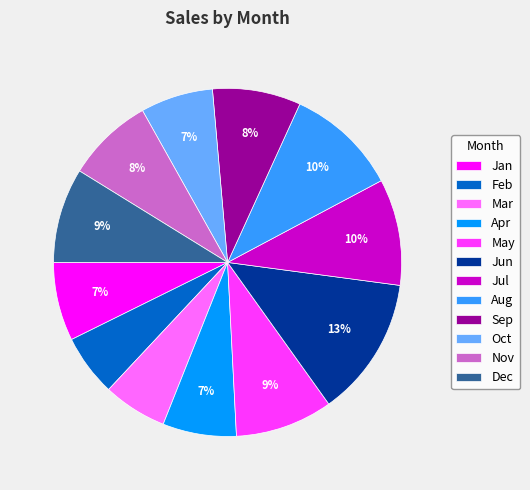

The Jan slice represents 7% of the pie. True or false?

True